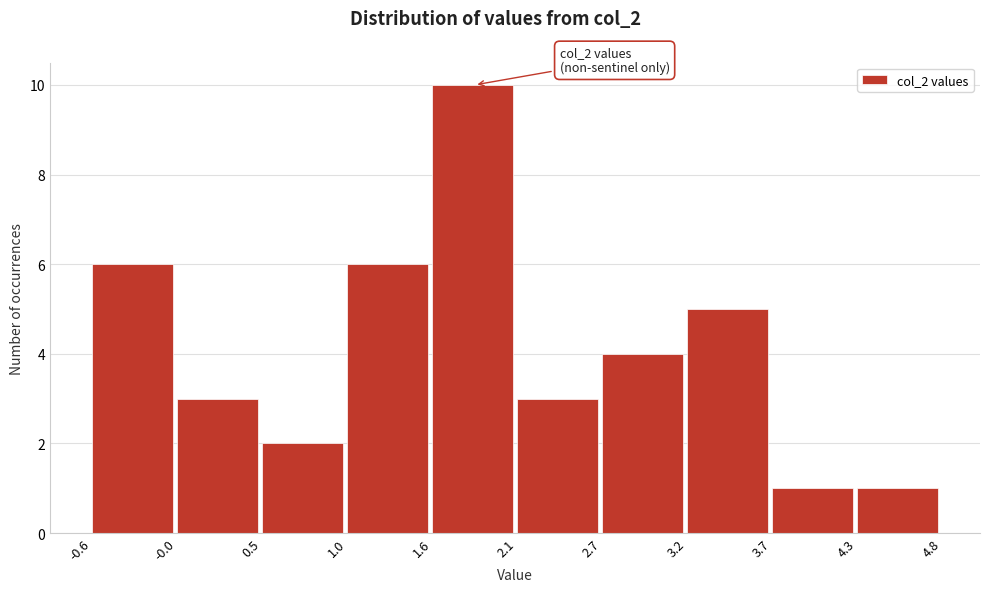

Over which range of the x-axis is the bar tallest?

1.6 to 2.1